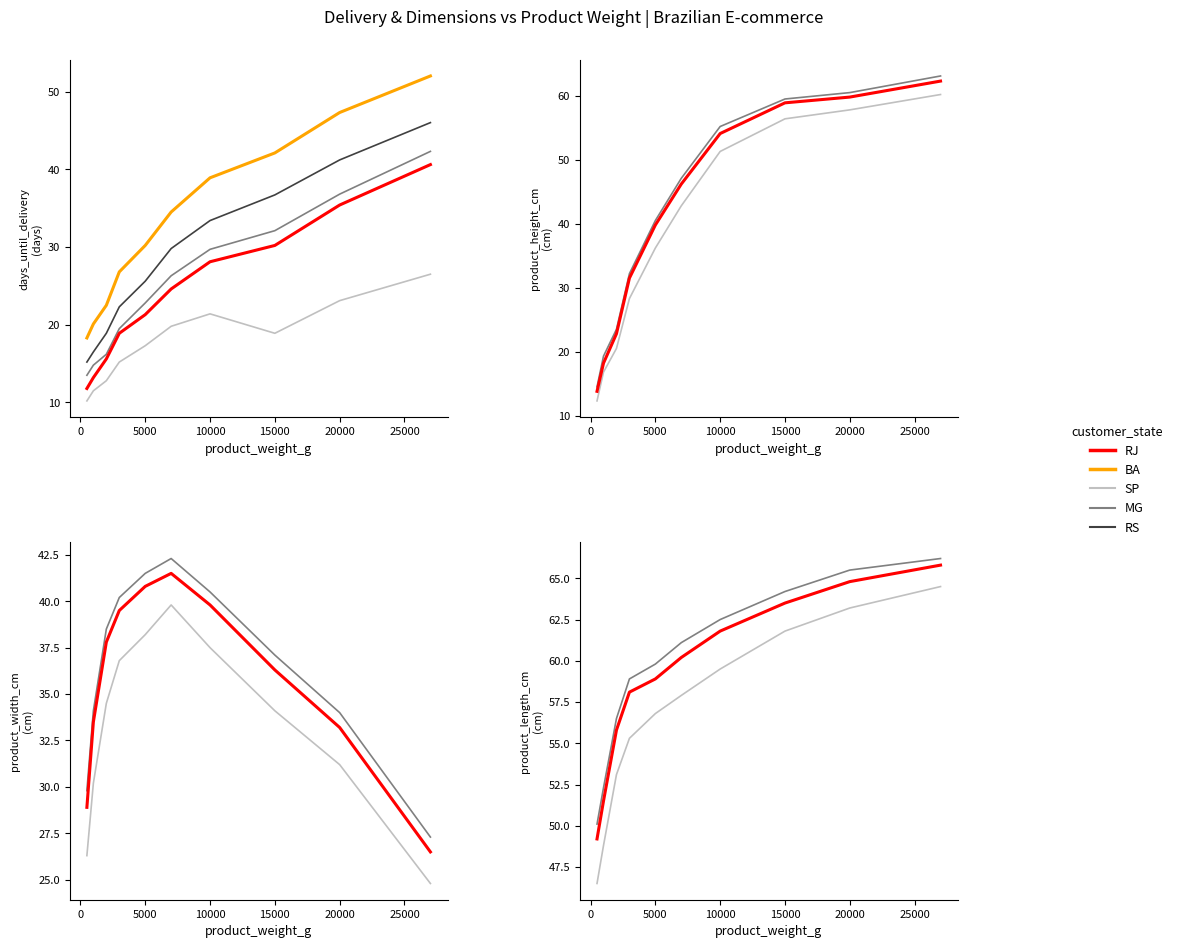

Reading left to right, extract all data points from this chart.

RJ (highlight): 11.8	13.2	15.6	18.9	21.3	24.6	28.1	30.2	35.4	40.6
BA (highlight): 18.3	20.1	22.5	26.8	30.2	34.5	38.9	42.1	47.3	52.0